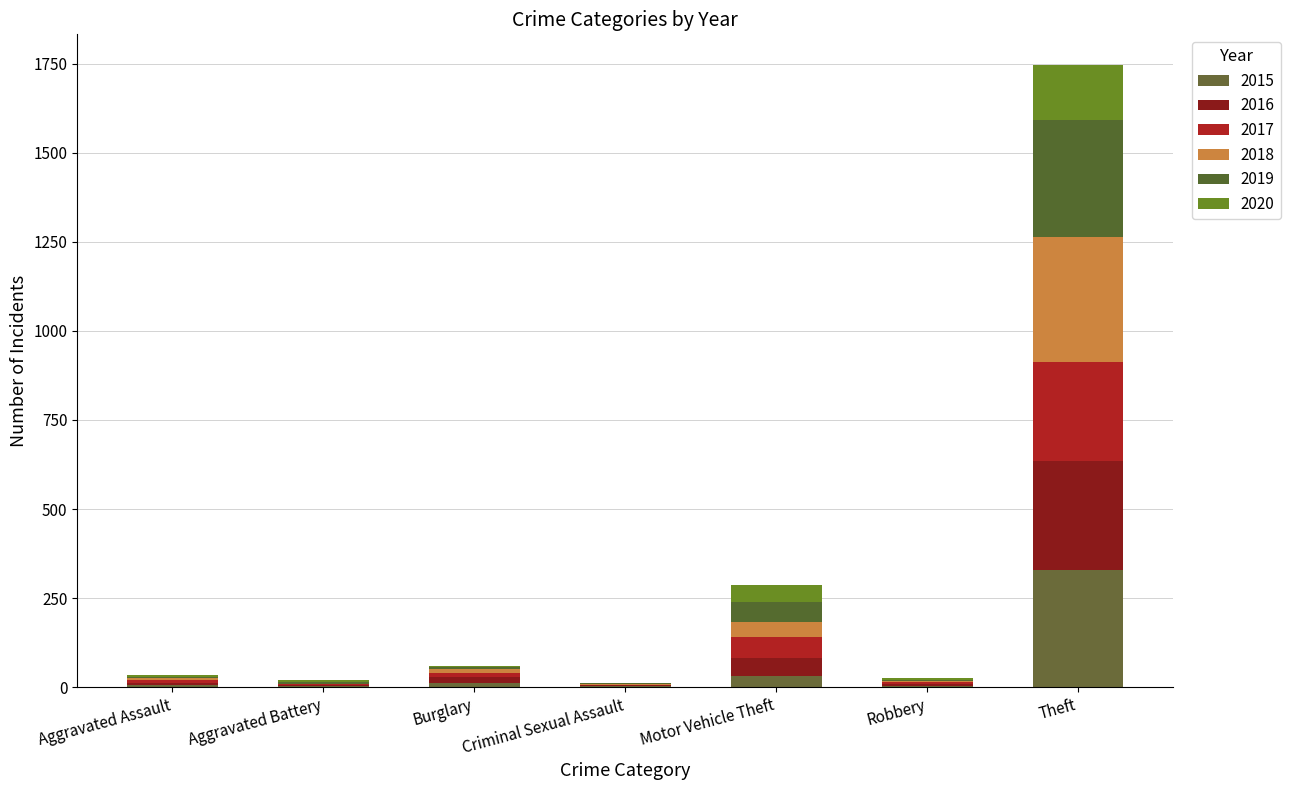

How many categories are shown in the chart?

7